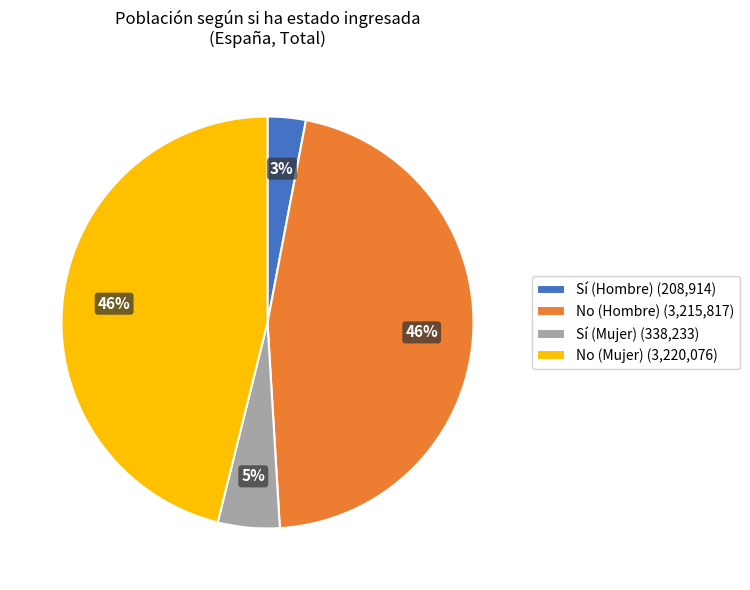

The No (Mujer) slice represents 34% of the pie. True or false?

False